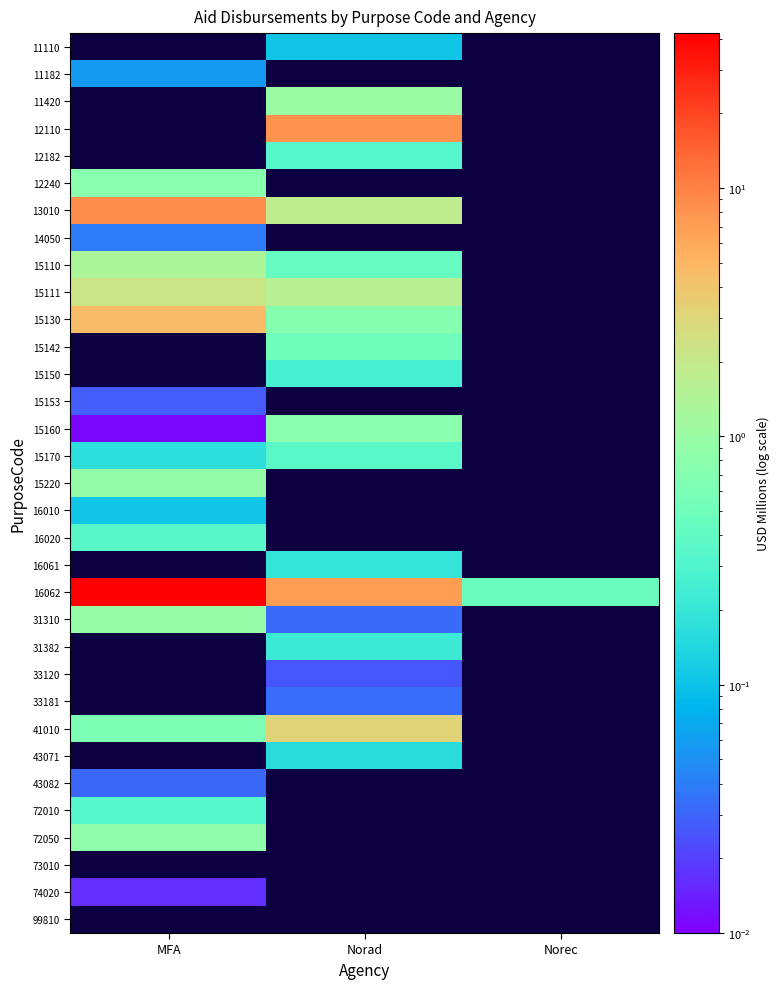

What is the sum of all 16062 values?

49.7